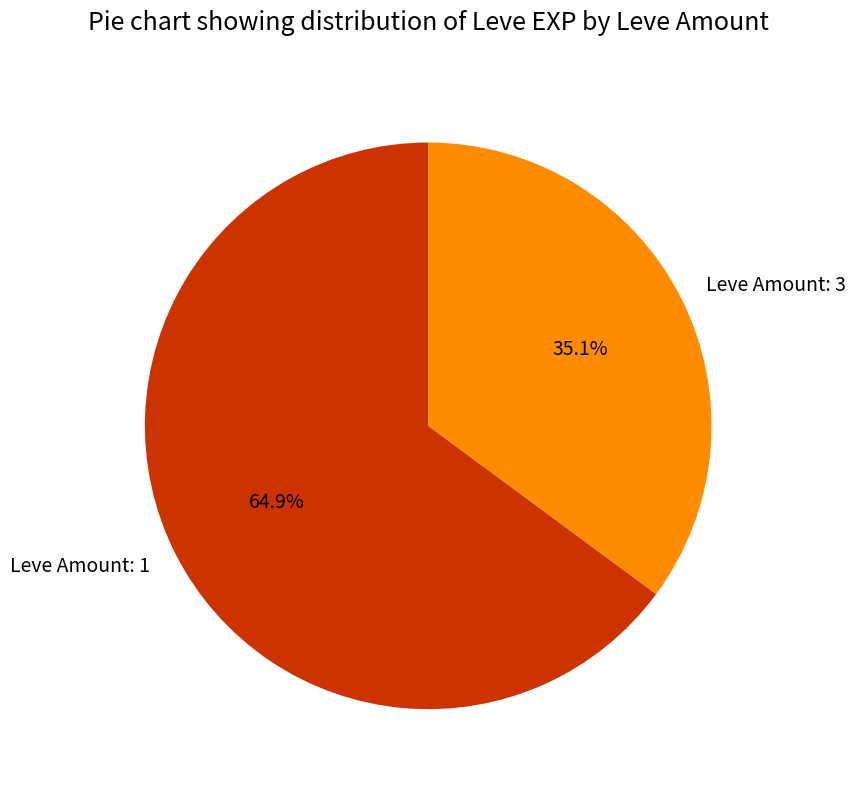

How many segments does this pie chart have?

2